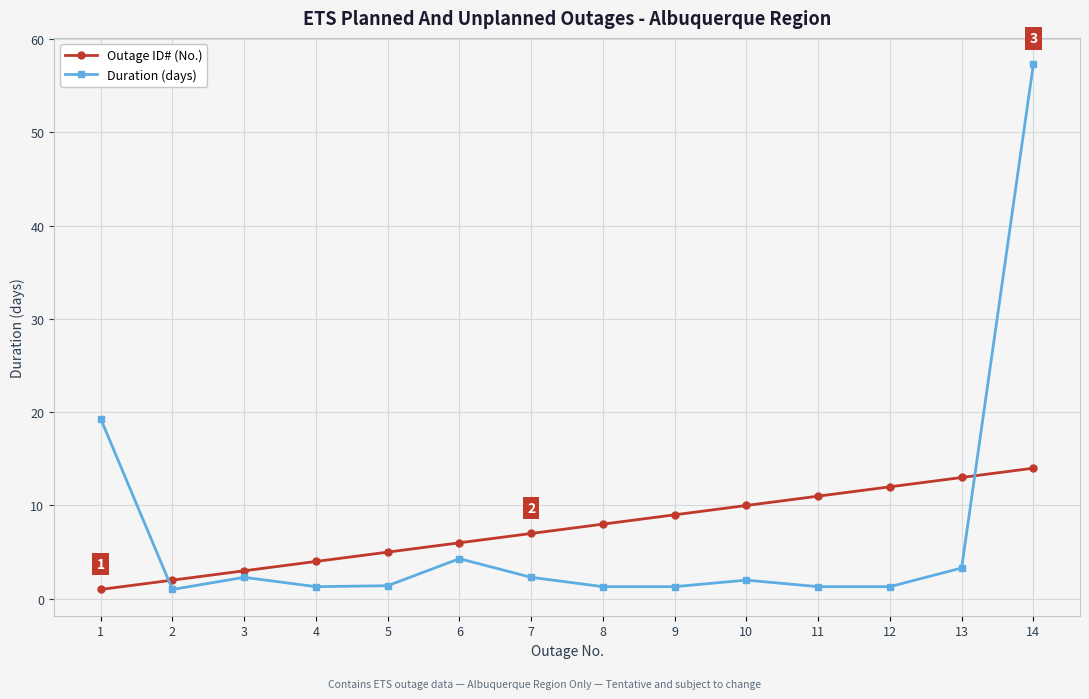

Where do Duration (days) and Outage ID# (No.) first cross each other?

1 and 2